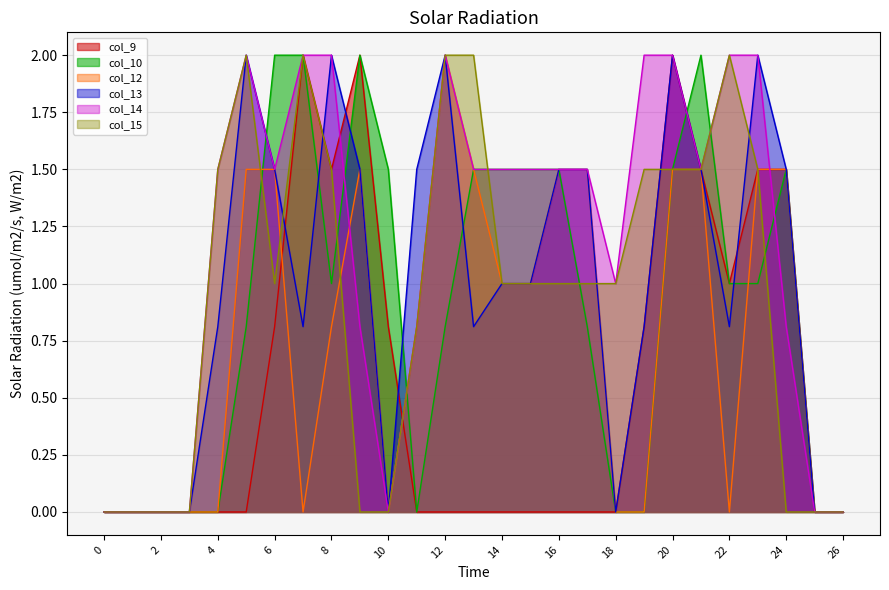

True or false: col_14 and col_13 cross at least once.

False